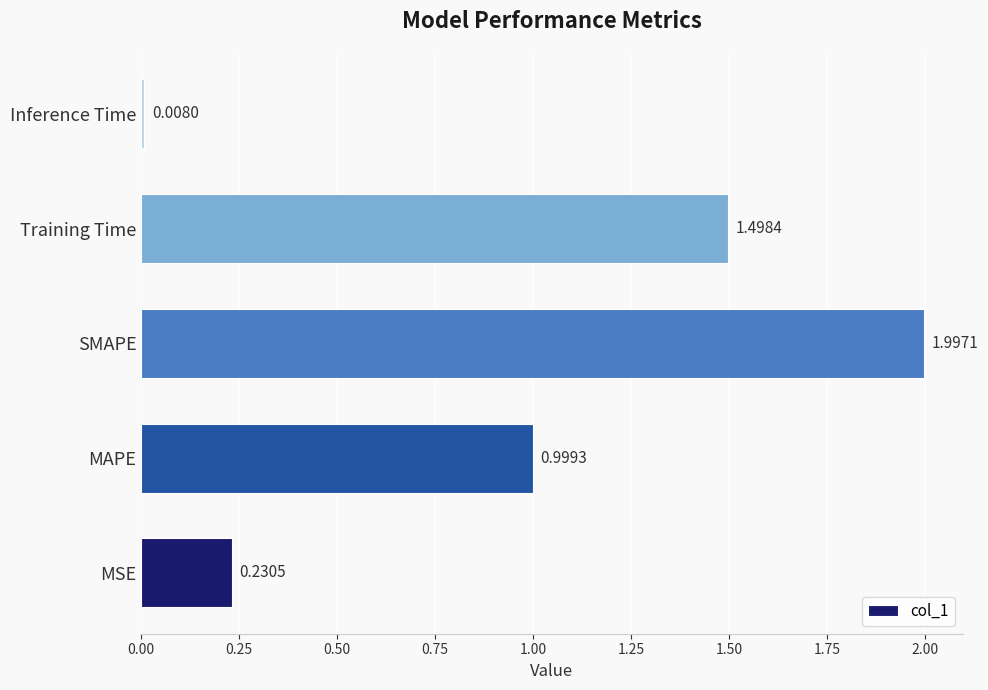

At which category does the chart reach its peak across all series?

SMAPE